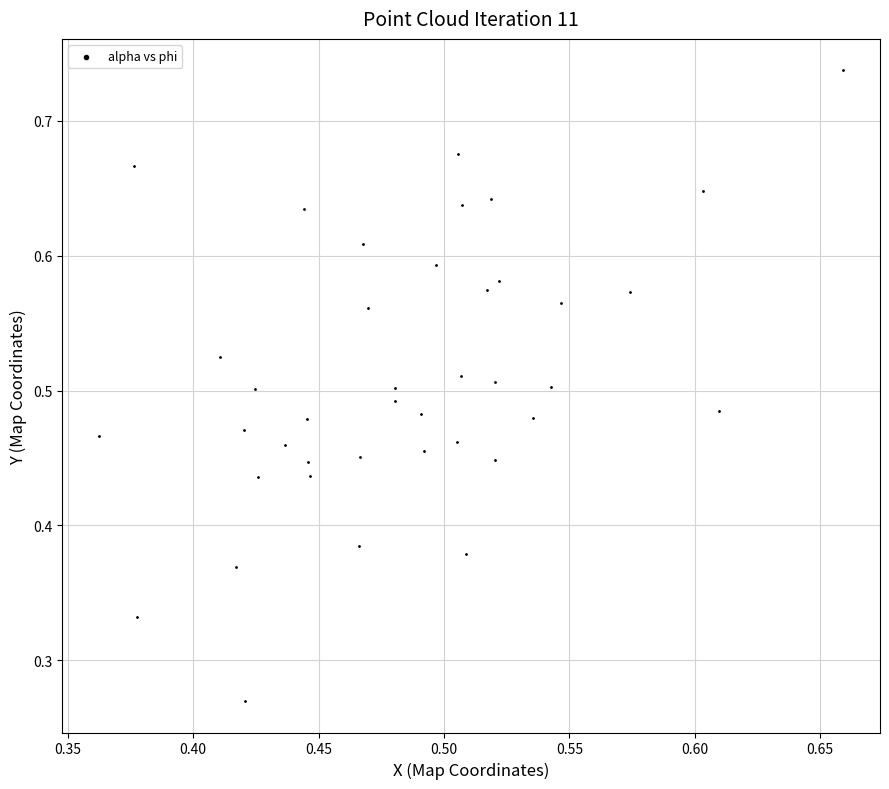

How many data points are displayed?

40